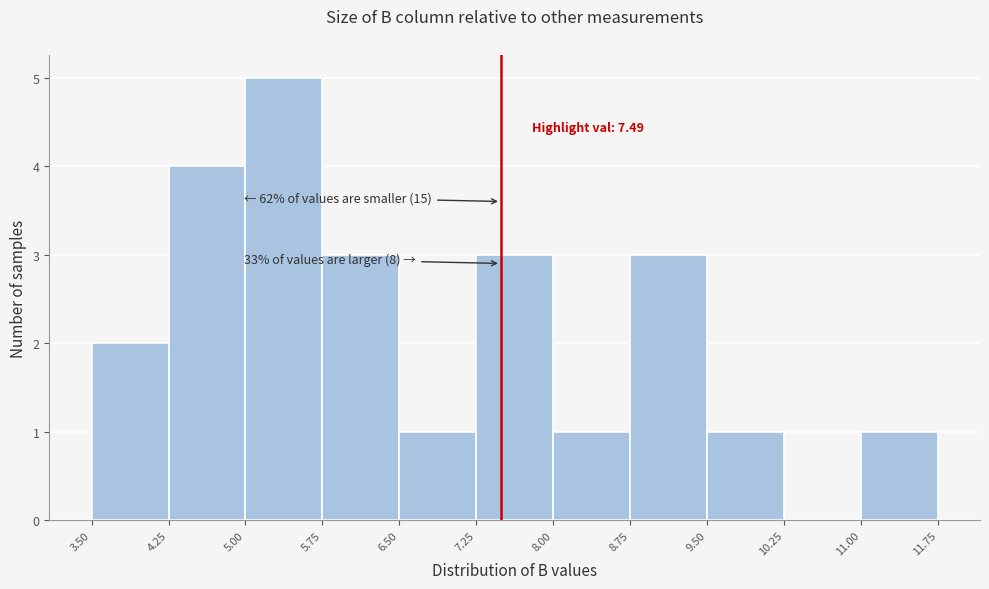

Over which range of the x-axis is the bar tallest?

5.00 to 5.75